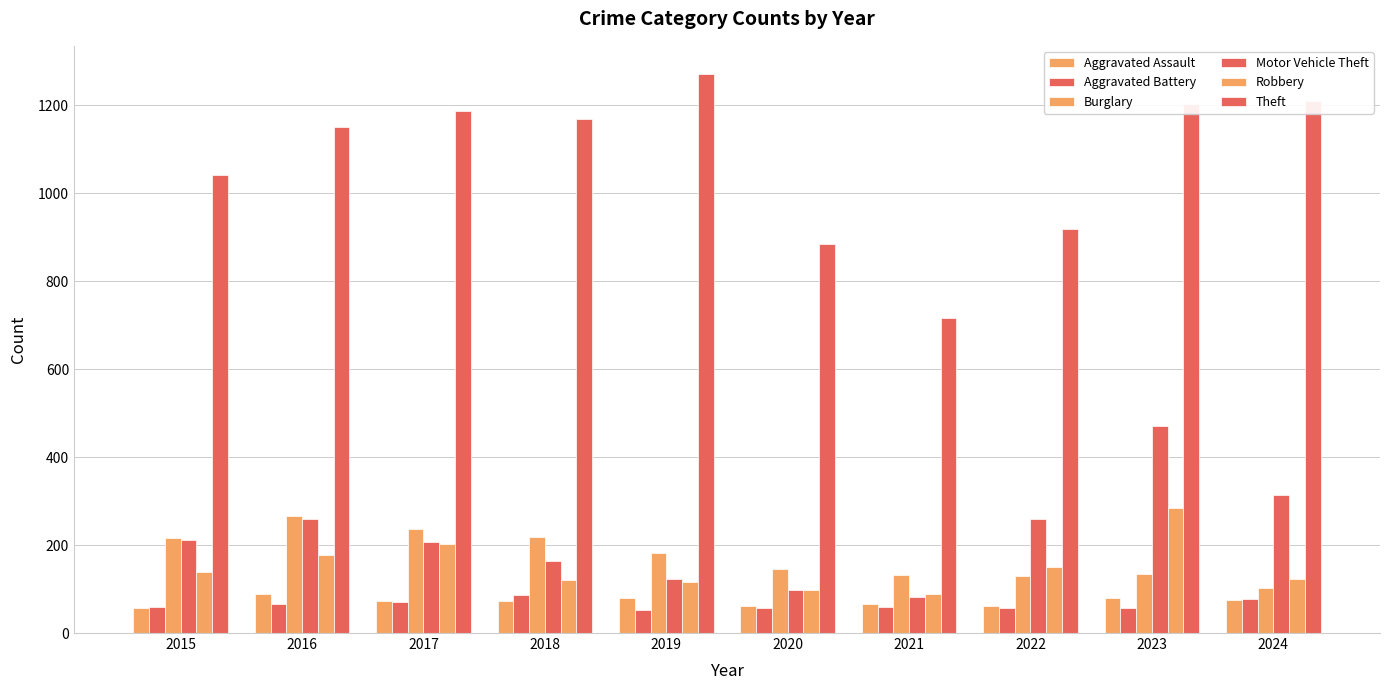

At which category does the chart reach its peak across all series?

2019